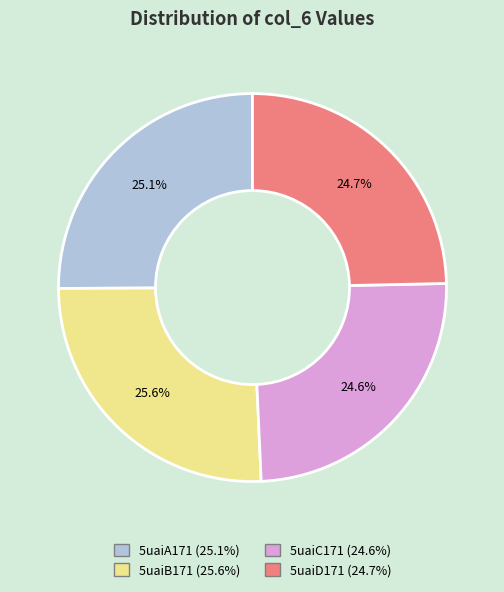

Is there a majority slice in this chart?

No